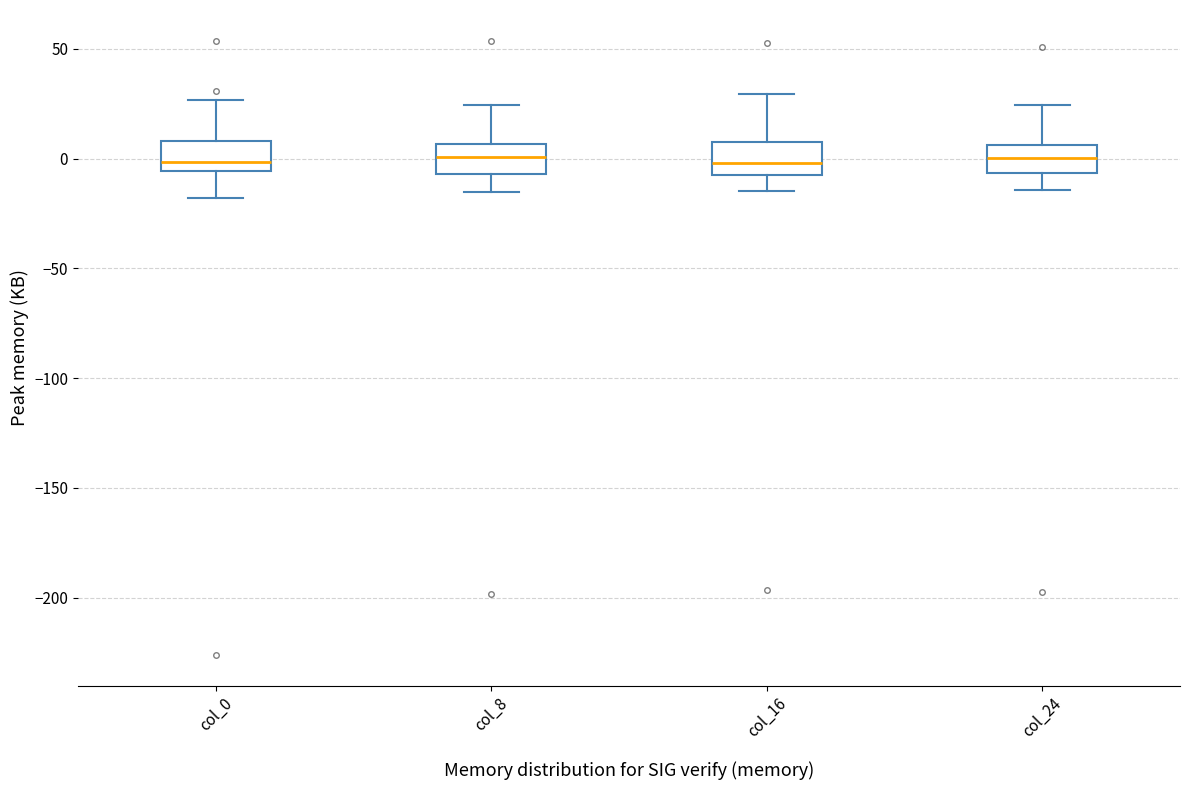

Where is the upper edge of the box for col_24 on the y-axis? The values are not printed on the chart, so give them approximately, as read against the axis.

5